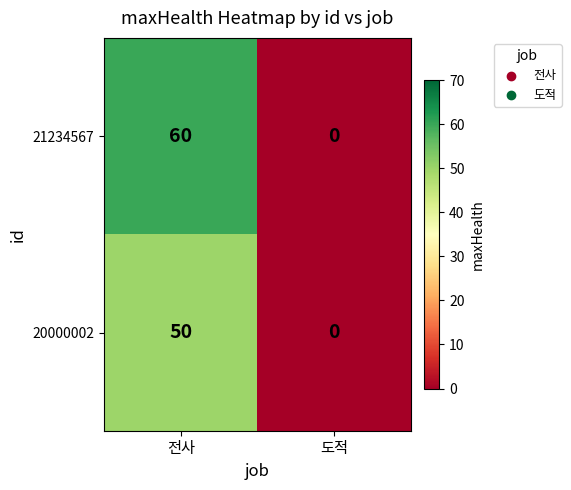

At which category is the sum across all series the highest?

전사